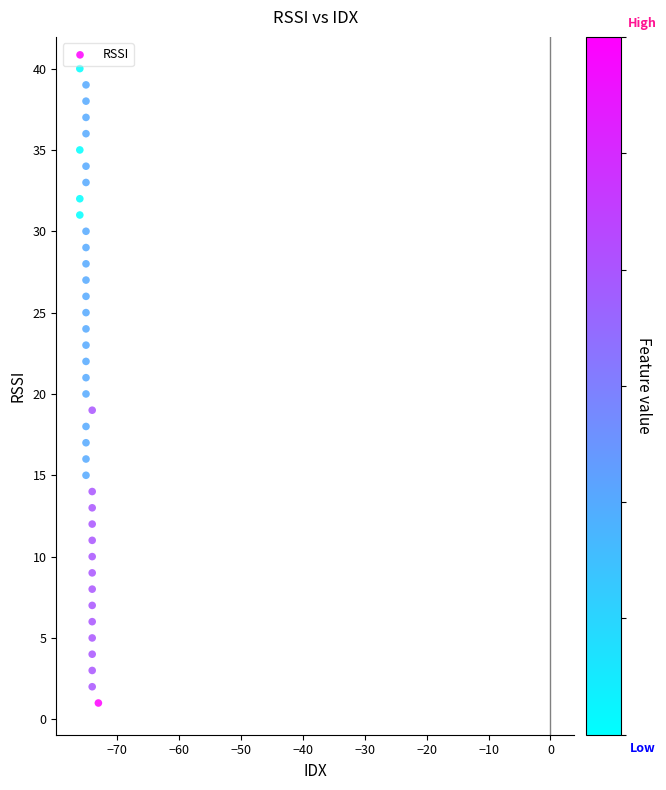

What is the range of X values (max minus min)?

3